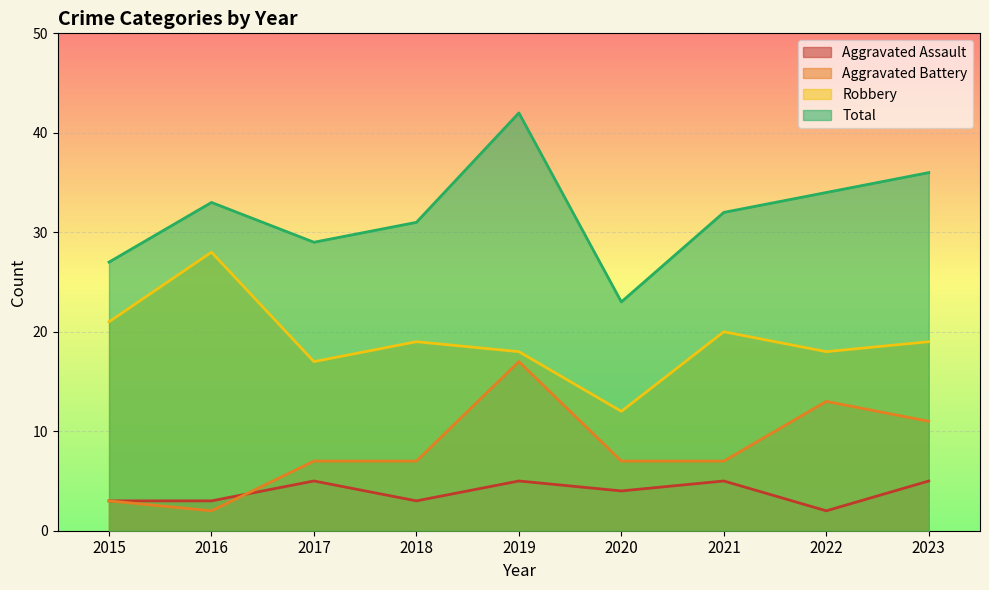

What is the maximum value shown in the chart?

42